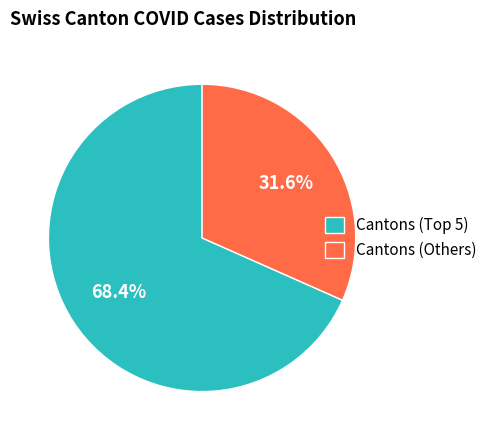

How much of the chart is everything except Cantons (Others)?

68.4%